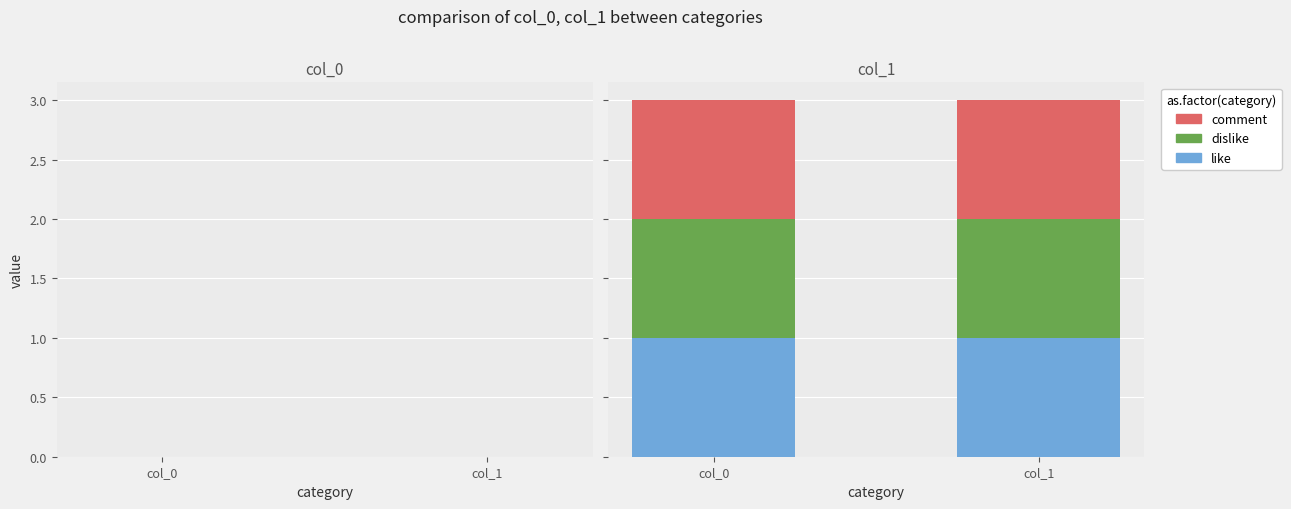

How many bars are there in each group?

3